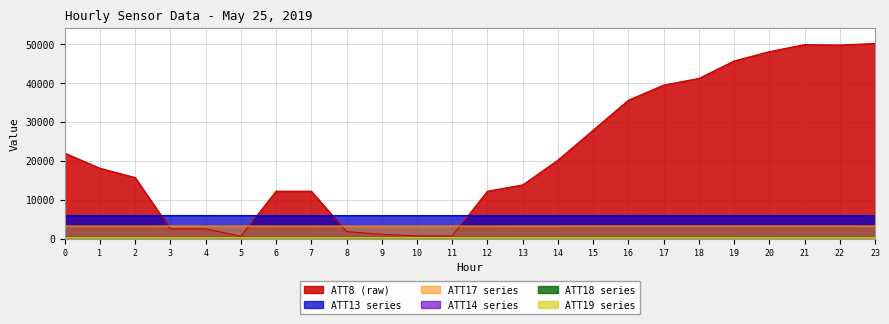

Reading left to right, extract all data points from this chart.

ATT8: 0=22000.0	1=18100.0	2=15700.0	3=2500.0	4=2500.0	5=600.0	6=12200.0	7=12200.0	8=1800.0	9=1100.0	10=700.0	11=700.0	12=12200.0	13=13800.0	14=20200.0	15=27900.0	16=35600.0	17=39500.0	18=41200.0	19=45700.0	20=48100.0	21=49900.0	22=49800.0	23=50200.0
ATT13: 0=5933.8	1=5936.1	2=5937.7	3=5942.3	4=5941.7	5=5936.4	6=5933.6	7=5932.7	8=5923.3	9=5922.6	10=5925.3	11=5925.8	12=5927.7	13=5933.3	14=5934.6	15=5939.5	16=5942.7	17=5941.1	18=5940.5	19=5939.1	20=5938.3	21=5937.7	22=5940.3	23=5940.1
ATT14: 0=266.8	1=266.9	2=266.9	3=266.9	4=266.8	5=266.5	6=266.7	7=266.8	8=266.7	9=266.5	10=266.4	11=266.2	12=266.2	13=266.2	14=266.1	15=266.0	16=266.0	17=265.7	18=265.7	19=265.7	20=265.6	21=265.7	22=265.9	23=266.0
ATT17: 0=3219.5	1=3221.1	2=3221.1	3=3223.6	4=3223.4	5=3220.6	6=3218.8	7=3218.3	8=3211.2	9=3211.5	10=3215.2	11=3218.5	12=3221.9	13=3227.6	14=3229.3	15=3233.1	16=3236.7	17=3236.3	18=3234.5	19=3234.1	20=3232.4	21=3230.5	22=3230.8	23=3229.0
ATT18: 0=283.1	1=283.4	2=283.6	3=284.1	4=284.3	5=284.3	6=284.2	7=283.9	8=283.5	9=283.3	10=283.3	11=282.7	12=282.4	13=282.4	14=282.1	15=282.3	16=282.3	17=282.3	18=282.9	19=282.9	20=283.1	21=283.5	22=283.8	23=283.9
ATT19: 0=259.3	1=256.7	2=256.7	3=254.1	4=254.2	5=253.7	6=251.6	7=254.2	8=254.9	9=256.1	10=256.9	11=257.9	12=258.2	13=258.0	14=258.4	15=257.9	16=259.1	17=259.4	18=257.7	19=257.2	20=256.7	21=256.0	22=255.6	23=254.6